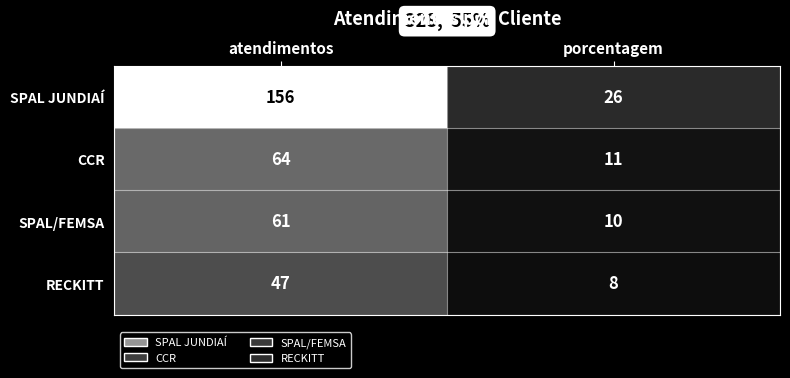

At which label does CCR reach its minimum?

porcentagem